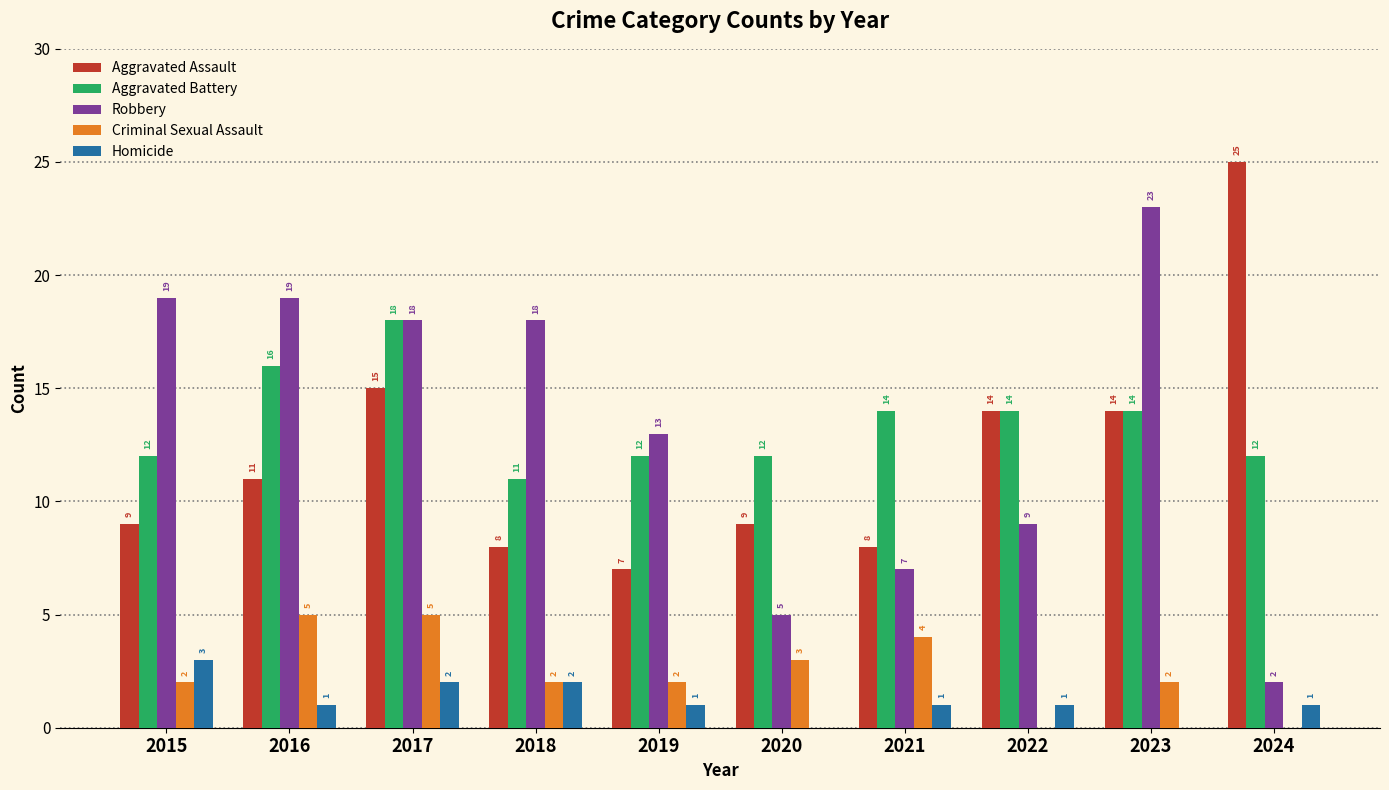

What is the maximum value shown in the chart?

25